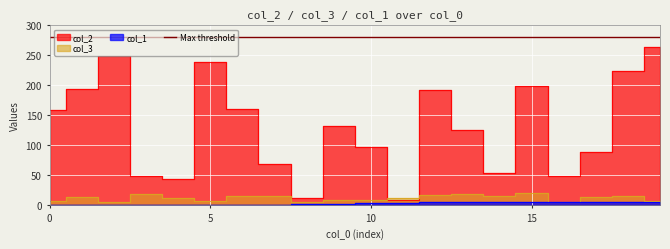

How many data points in col_2 are above 132?

9